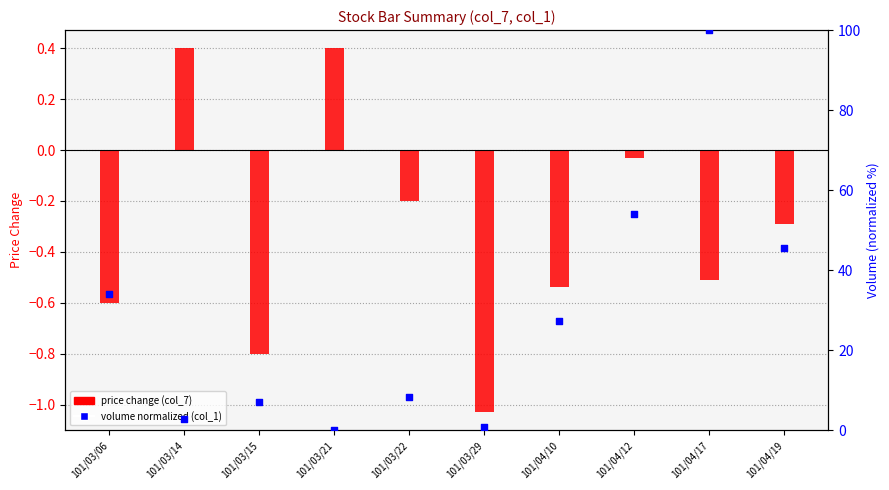

Which series has the widest spread of Y values?

col_1 (Volume, normalized)